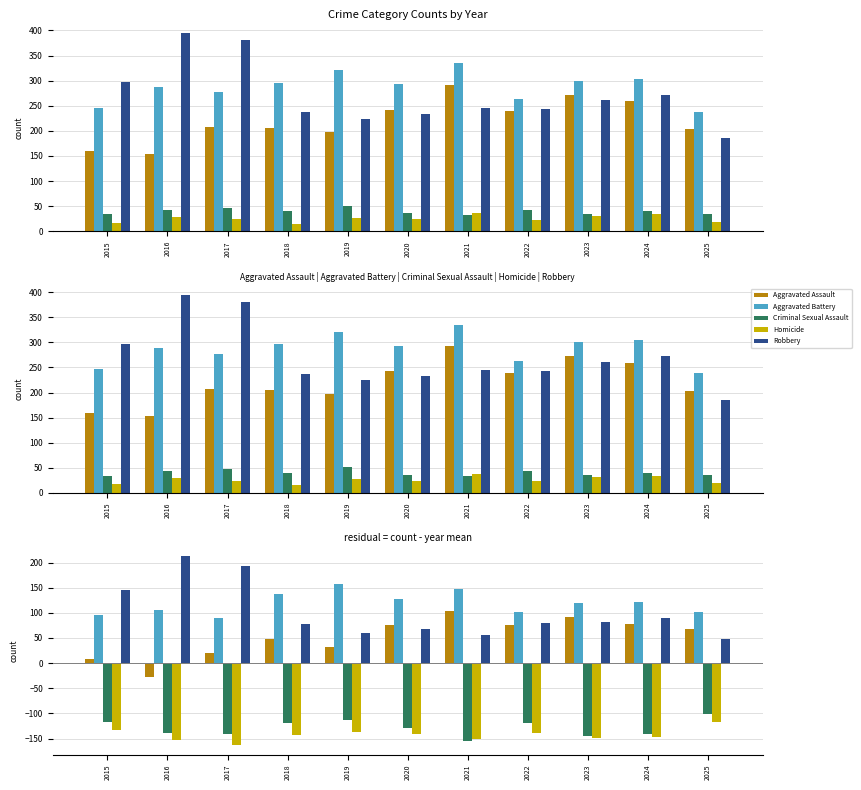

Rank the series at 2016 from lowest to highest value.

Homicide, Criminal Sexual Assault, Aggravated Assault, Aggravated Battery, Robbery